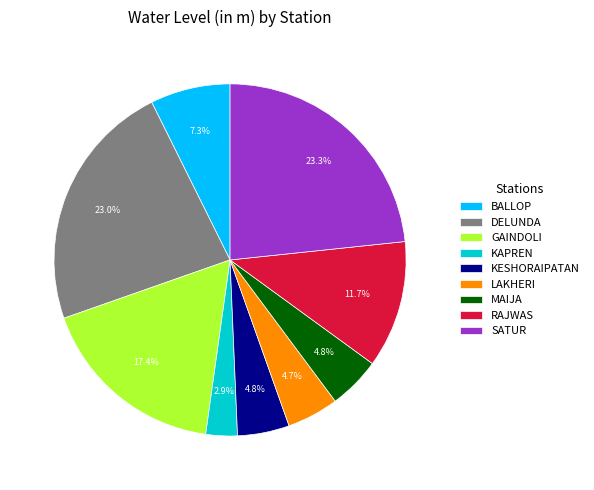

How many segments does this pie chart have?

9